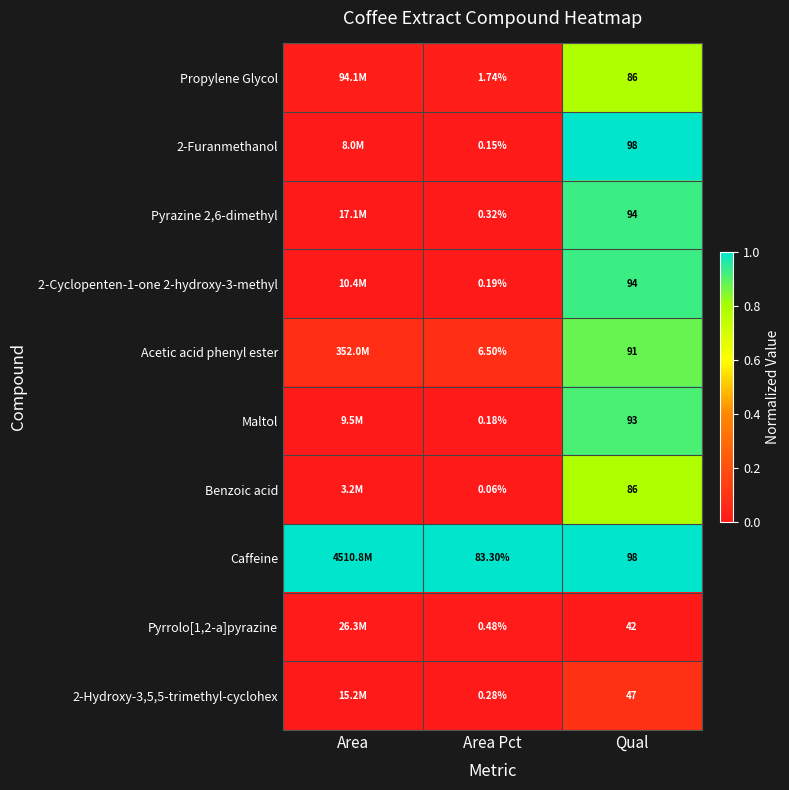

How many distinct data groups are displayed?

10